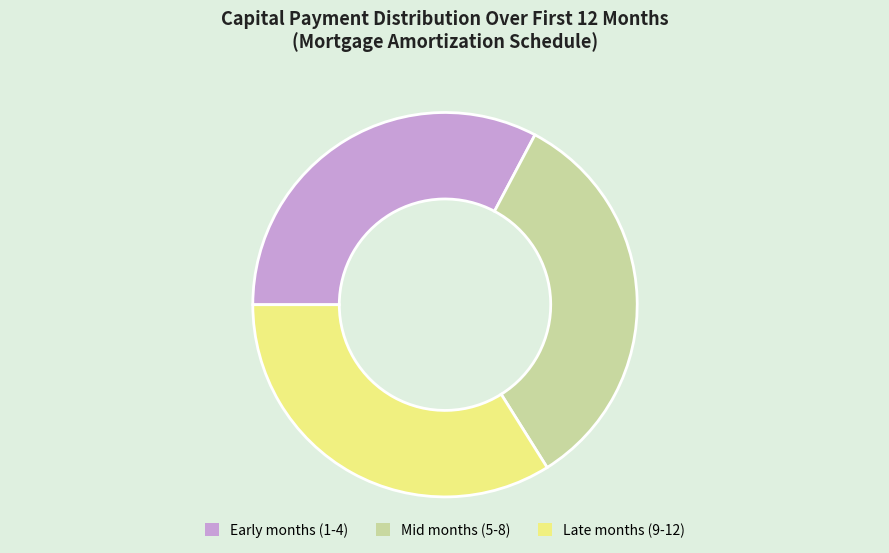

Is there a majority slice in this chart?

No